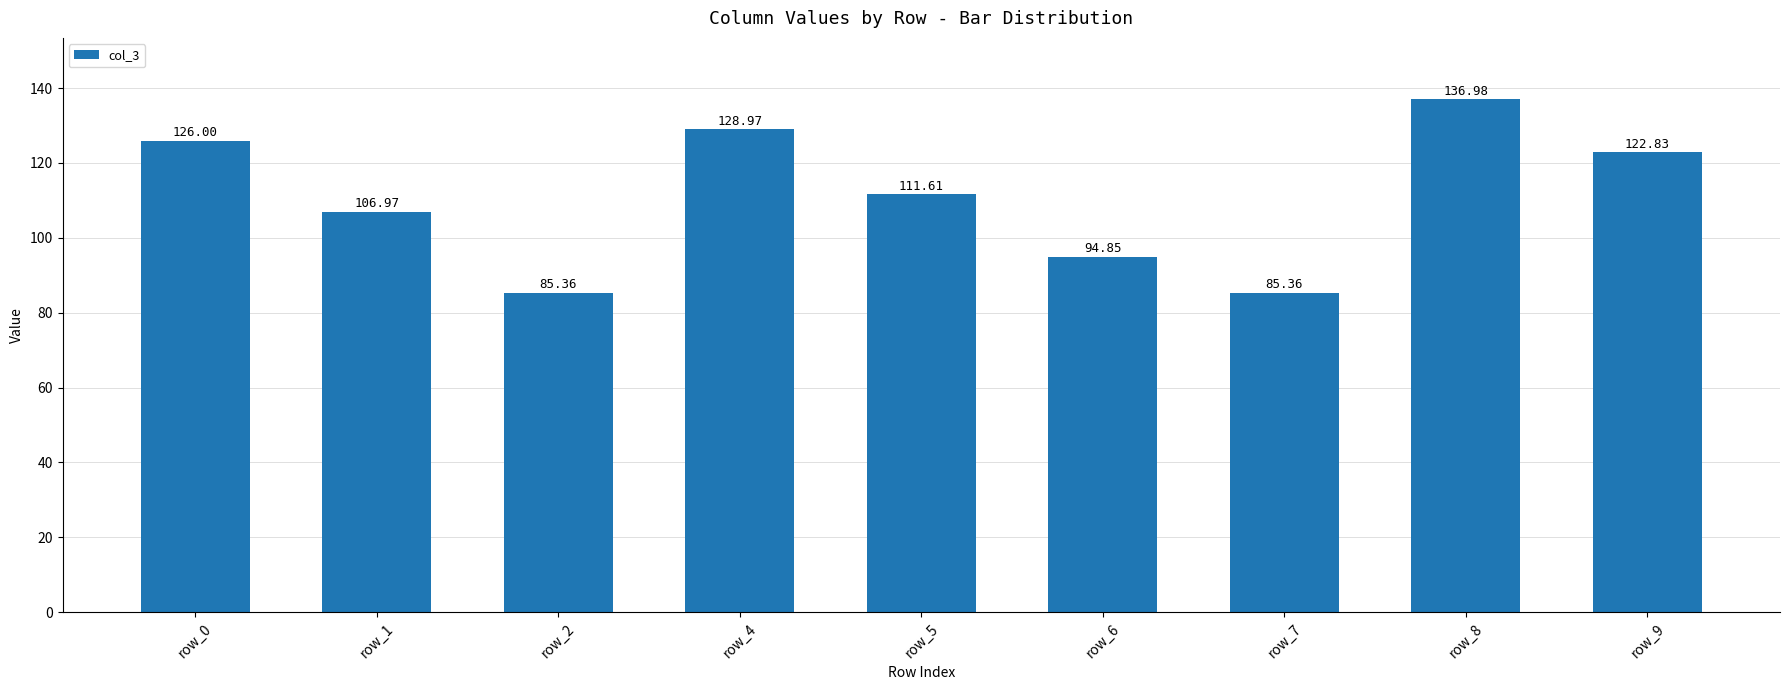

What is the sum of all values?

998.9